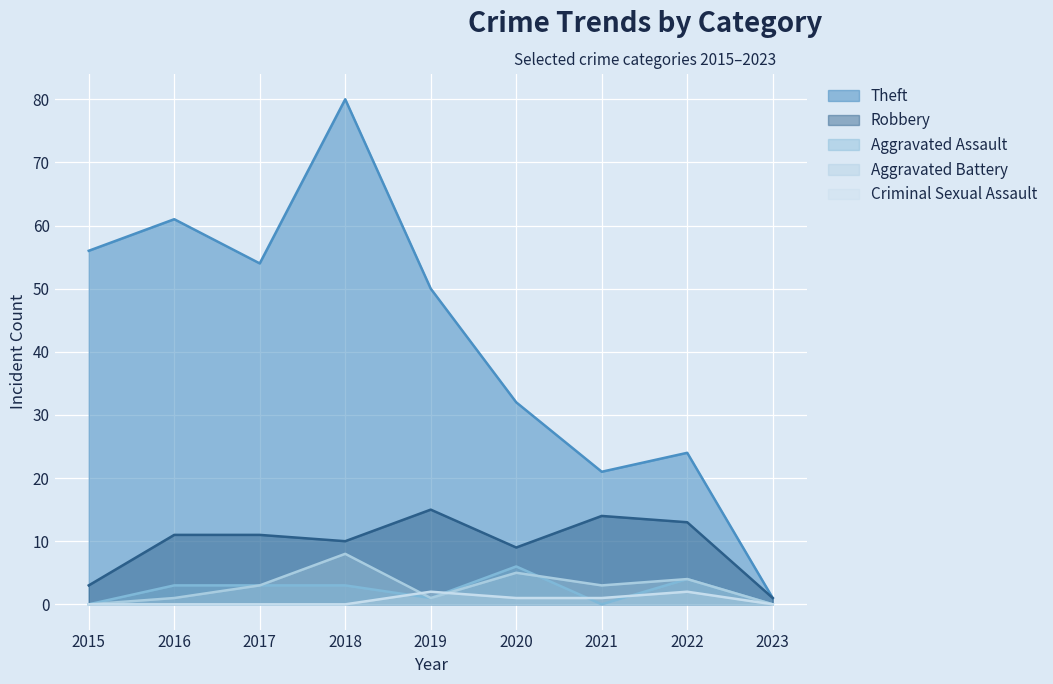

At which category does Robbery reach its first local peak?

2019